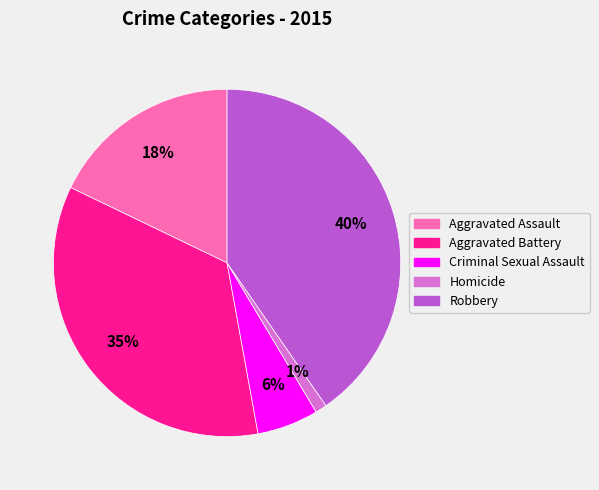

What is the smallest slice in the pie chart?

Homicide